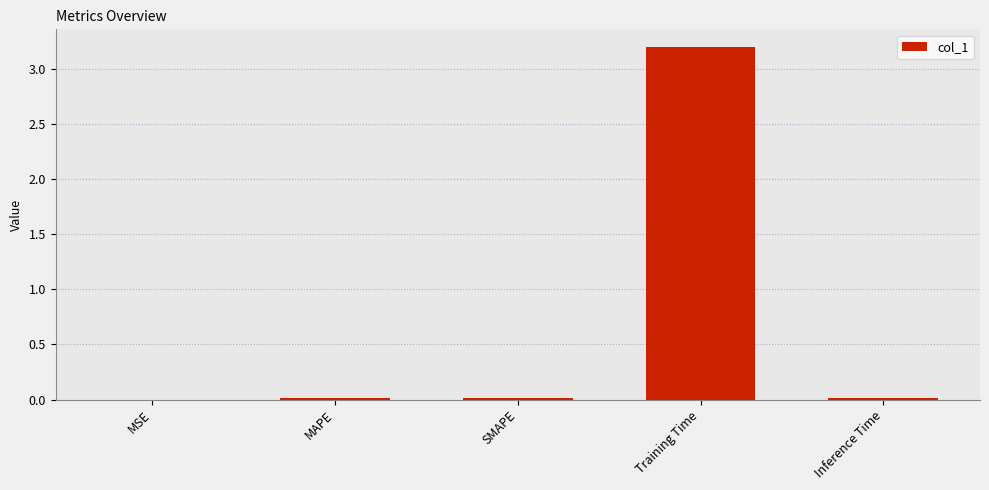

How many data points does each series have?

5